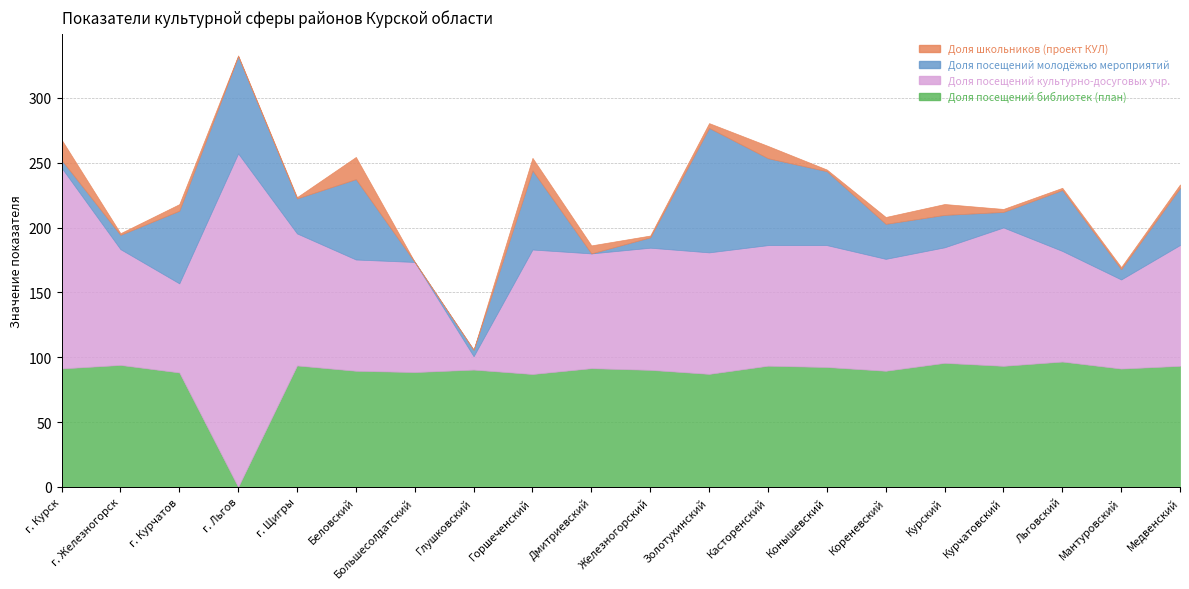

True or false: Доля школьников (проект КУЛ) has a value of 5.9 at Золотухинский.

False